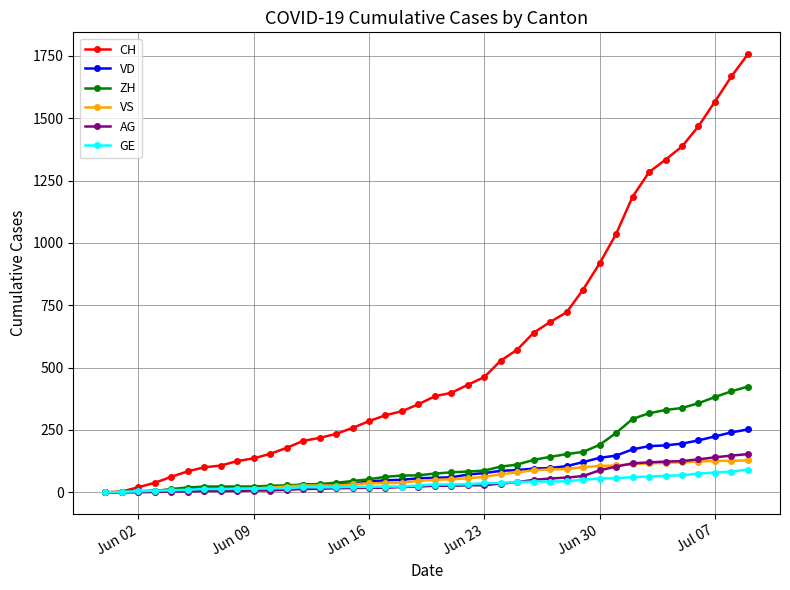

Which series has the largest range (max minus min)?

CH